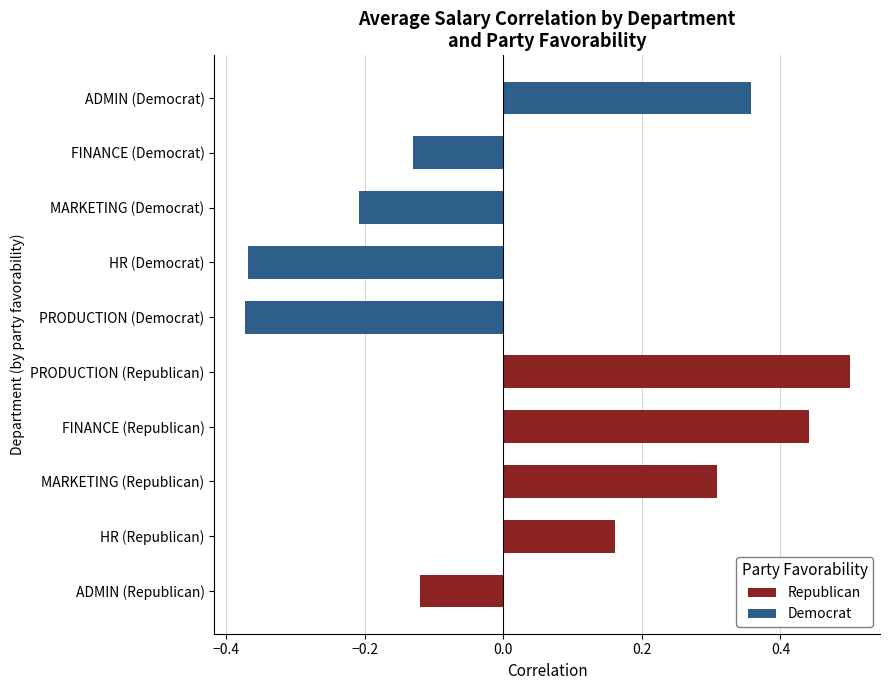

How many bars are there in total?

10